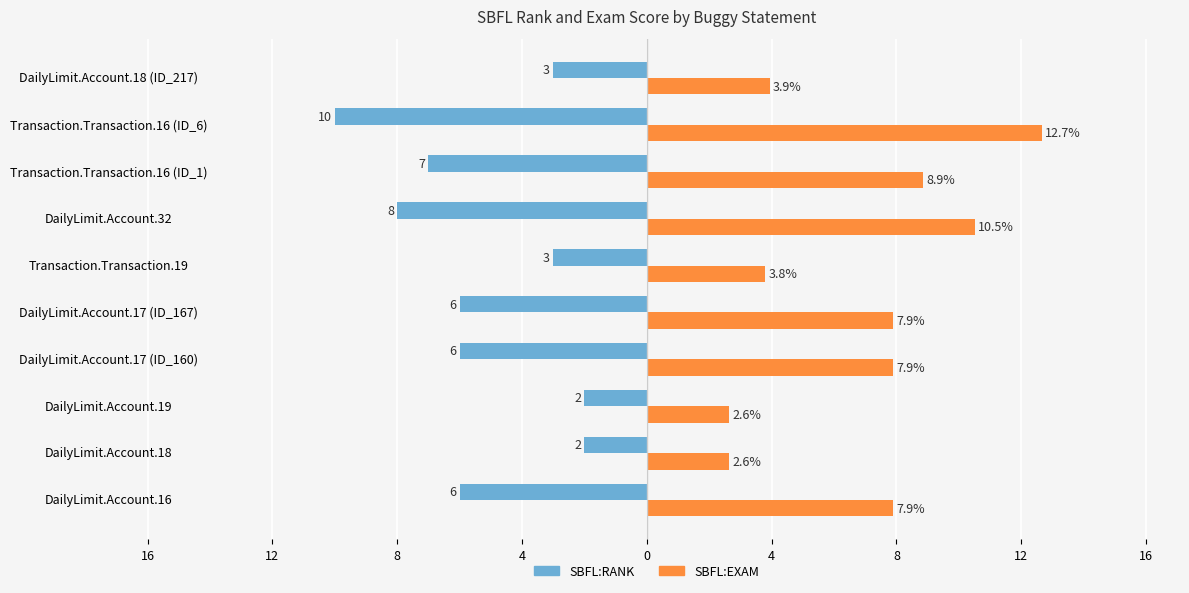

What are all the series names shown in the legend?

SBFL:RANK, SBFL:EXAM